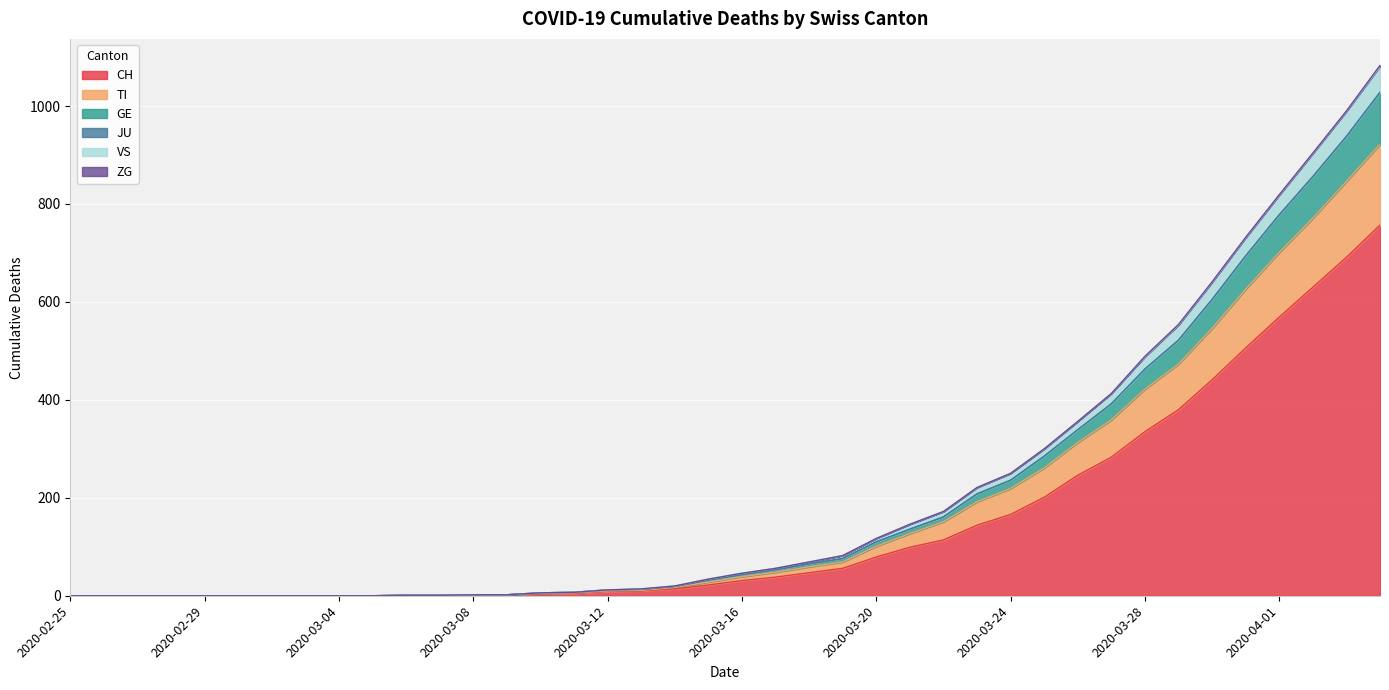

At which label is TI closest to 461?

2020-03-29